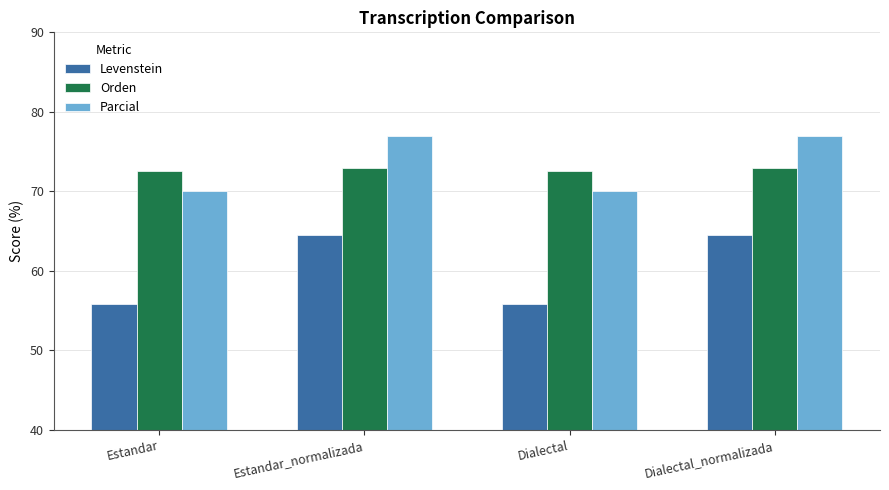

The value of Parcial at Estandar_normalizada is 77.0. True or false?

True